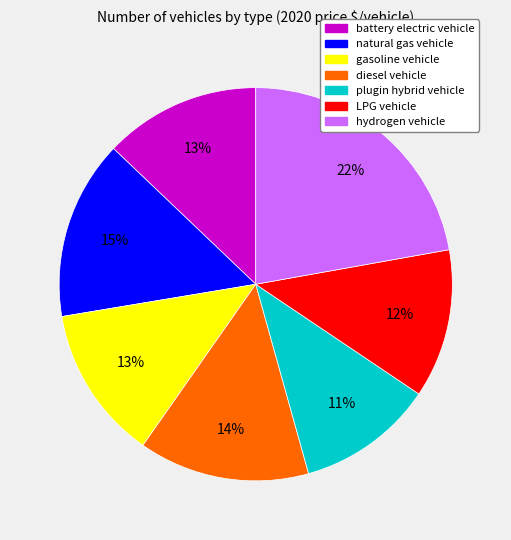

Does LPG vehicle account for over 50% of the chart?

No